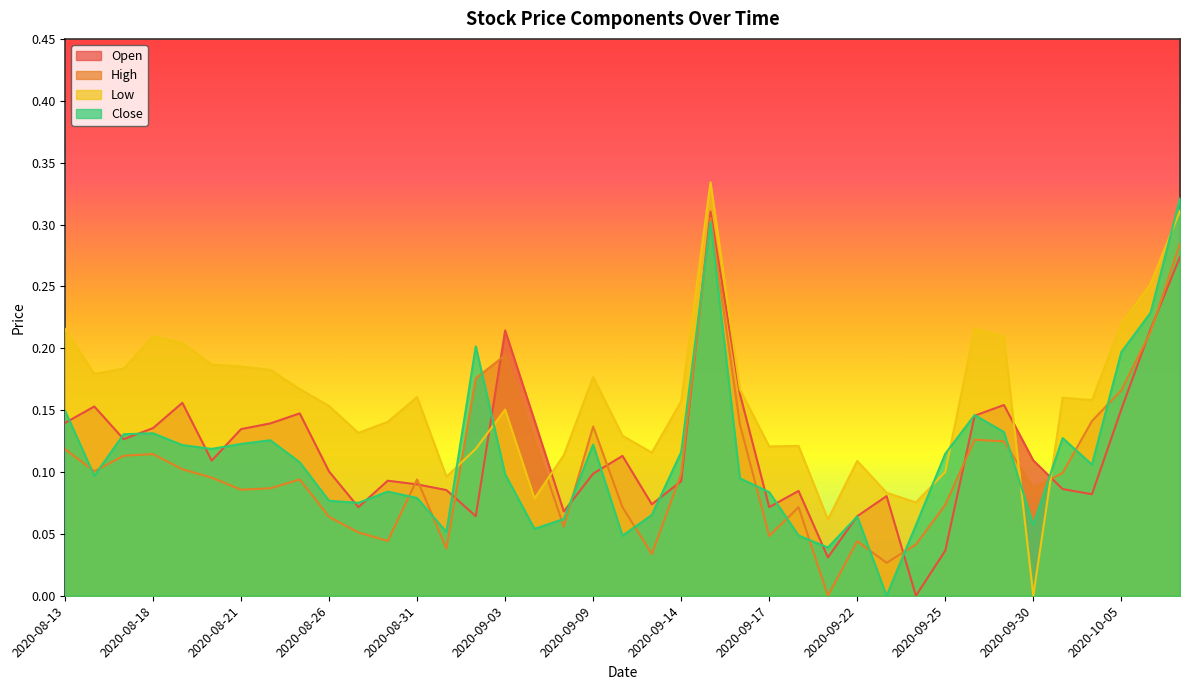

Where is Low nearest to the value 0?

2020-09-30